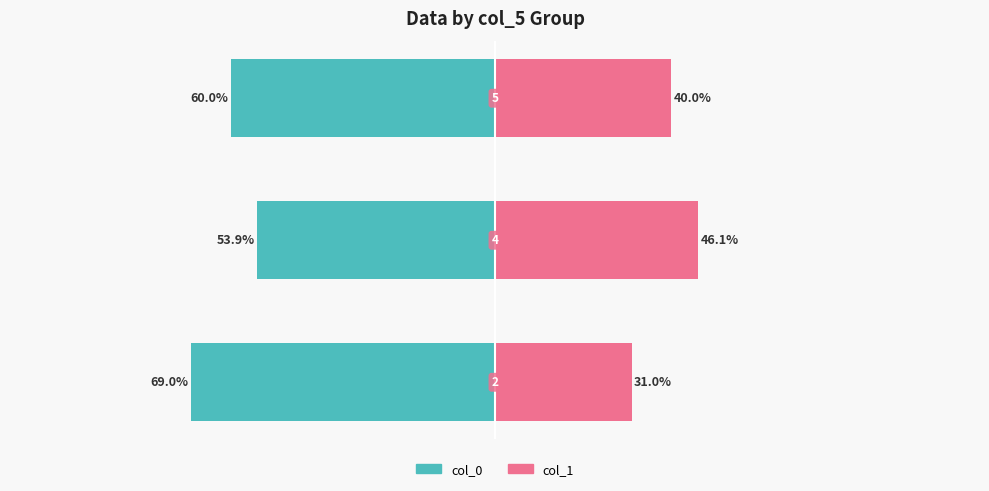

What are all the series names shown in the legend?

col_0, col_1